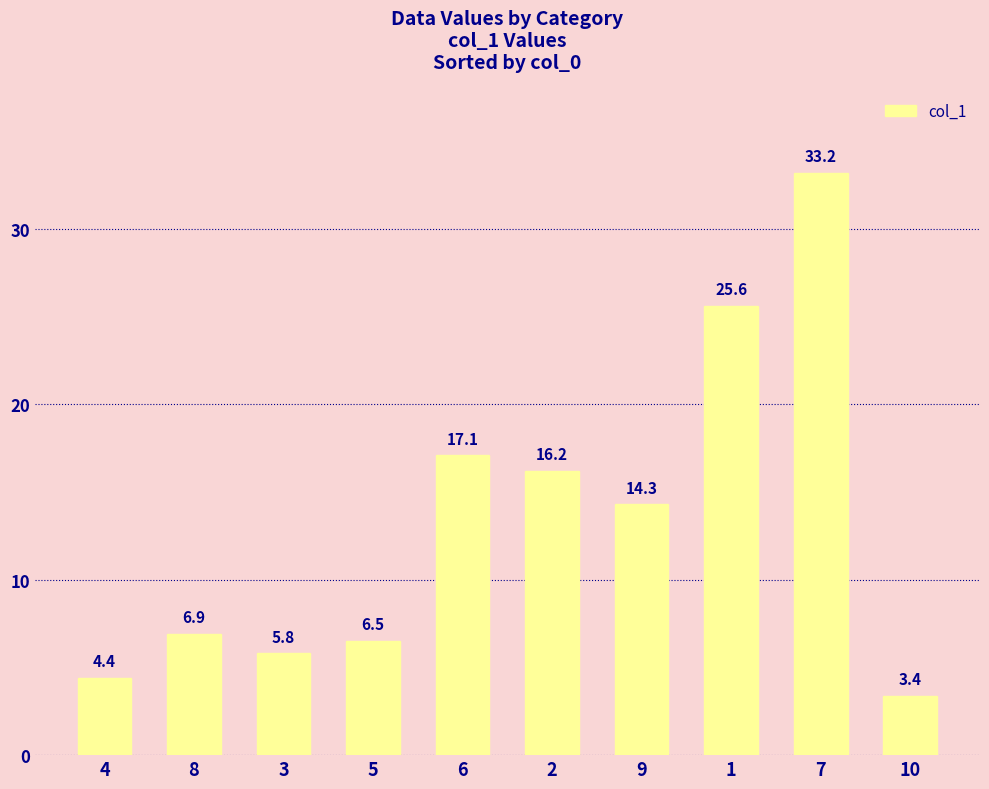

The chart shows a value of 6.9 at 8. True or false?

True